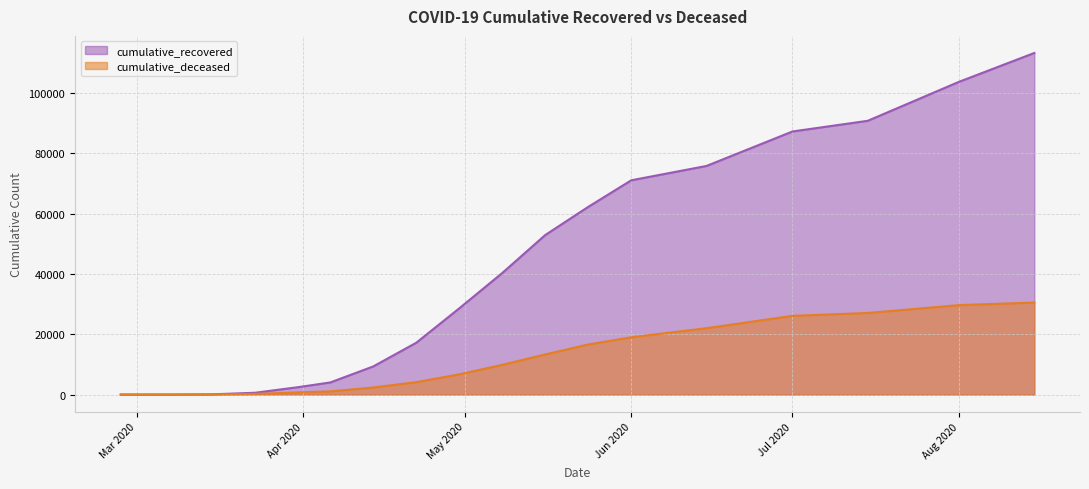

What value does the cumulative_deceased series have at 2020-04-14, to the nearest 50?

2350